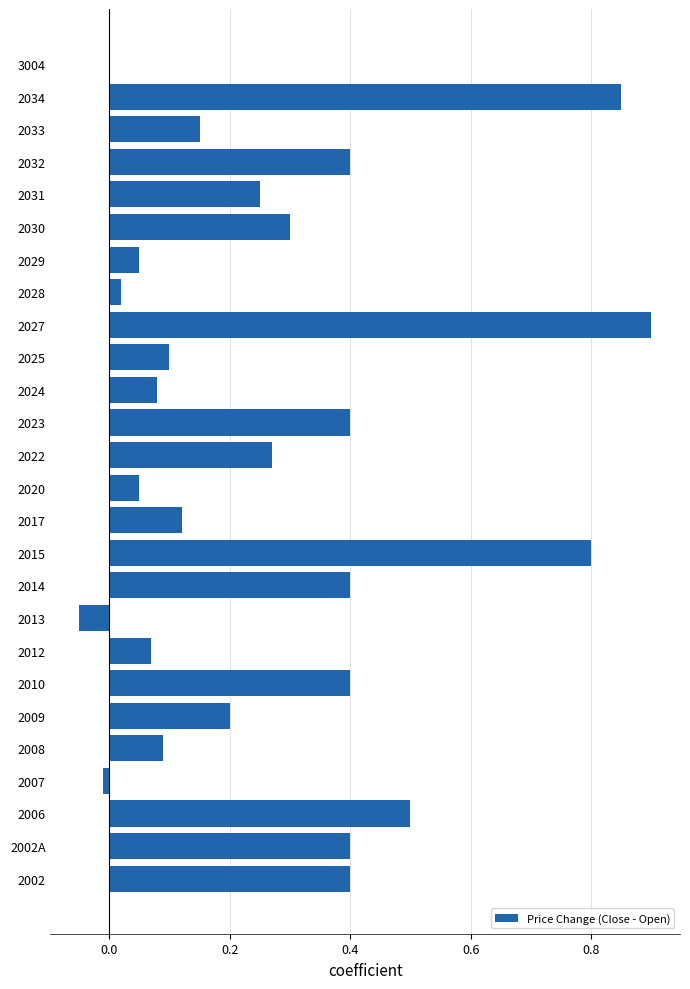

The chart shows a value of 0.4 at 3004. True or false?

False